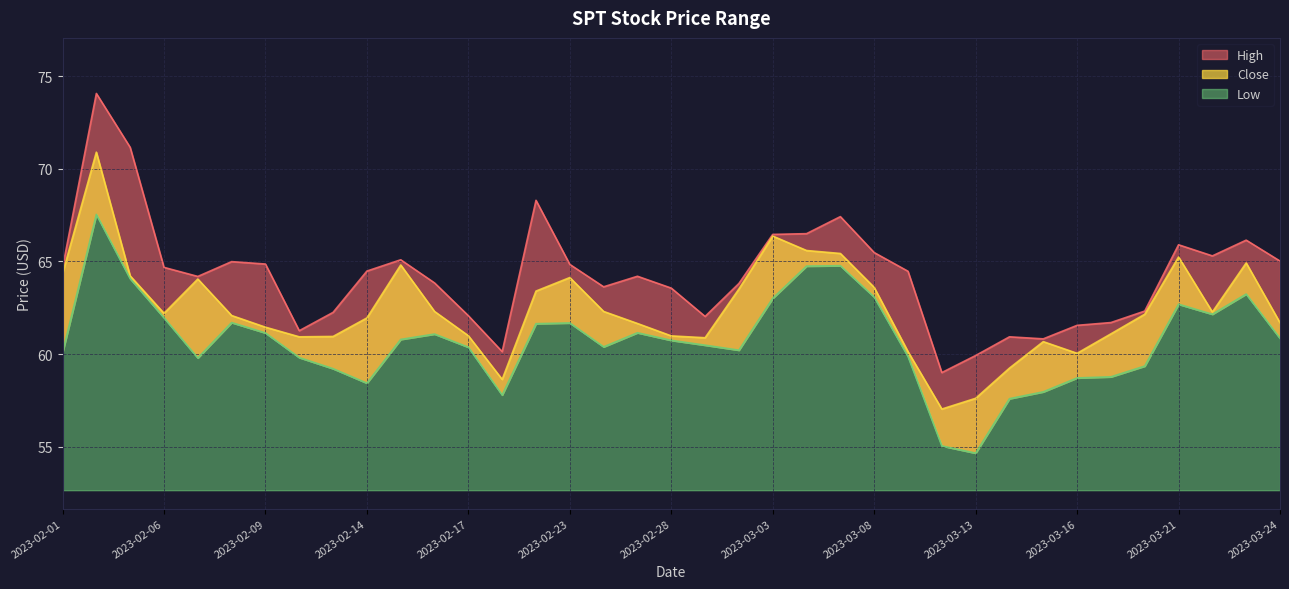

What is the minimum value shown in the chart?

54.6